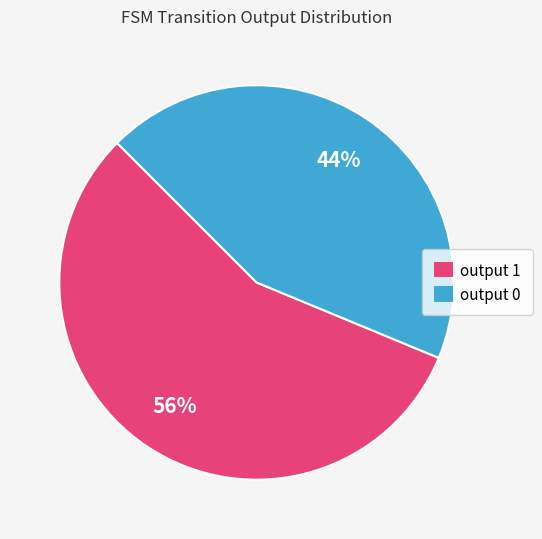

Count the number of slices in the pie.

2